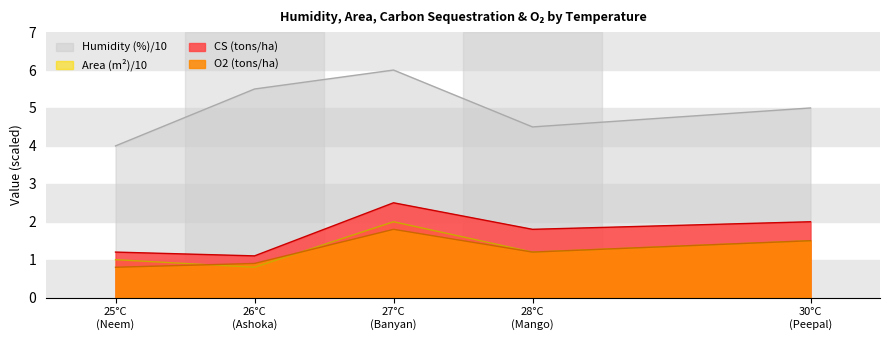

True or false: CS (tons/ha) and O2 (tons/ha) intersect in this chart.

False